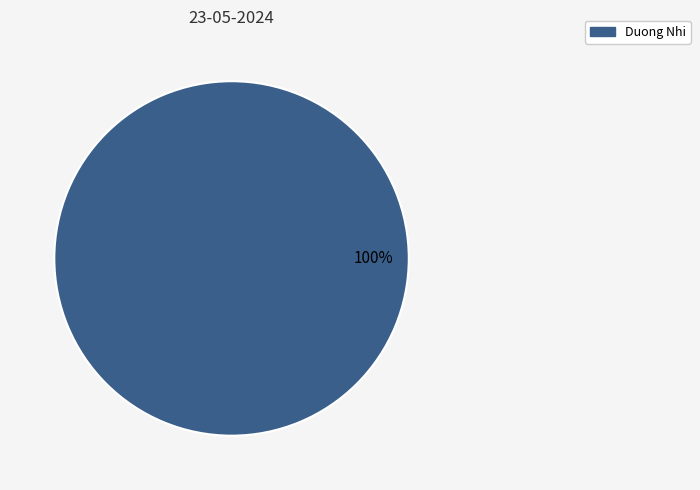

How many segments does this pie chart have?

1